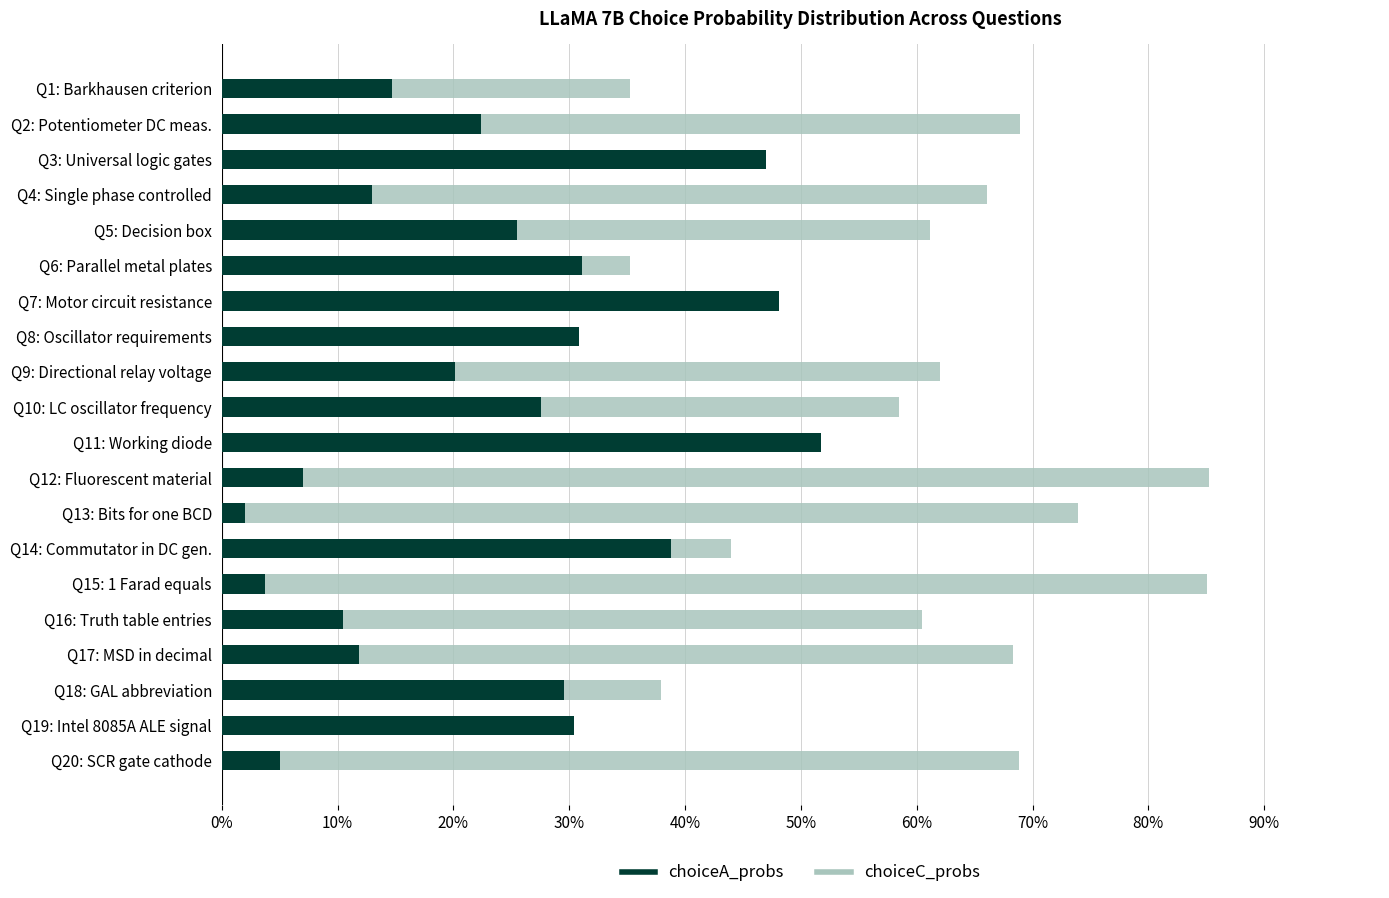

List the series in order of their peak value, lowest first.

choiceA_probs, choiceC_probs